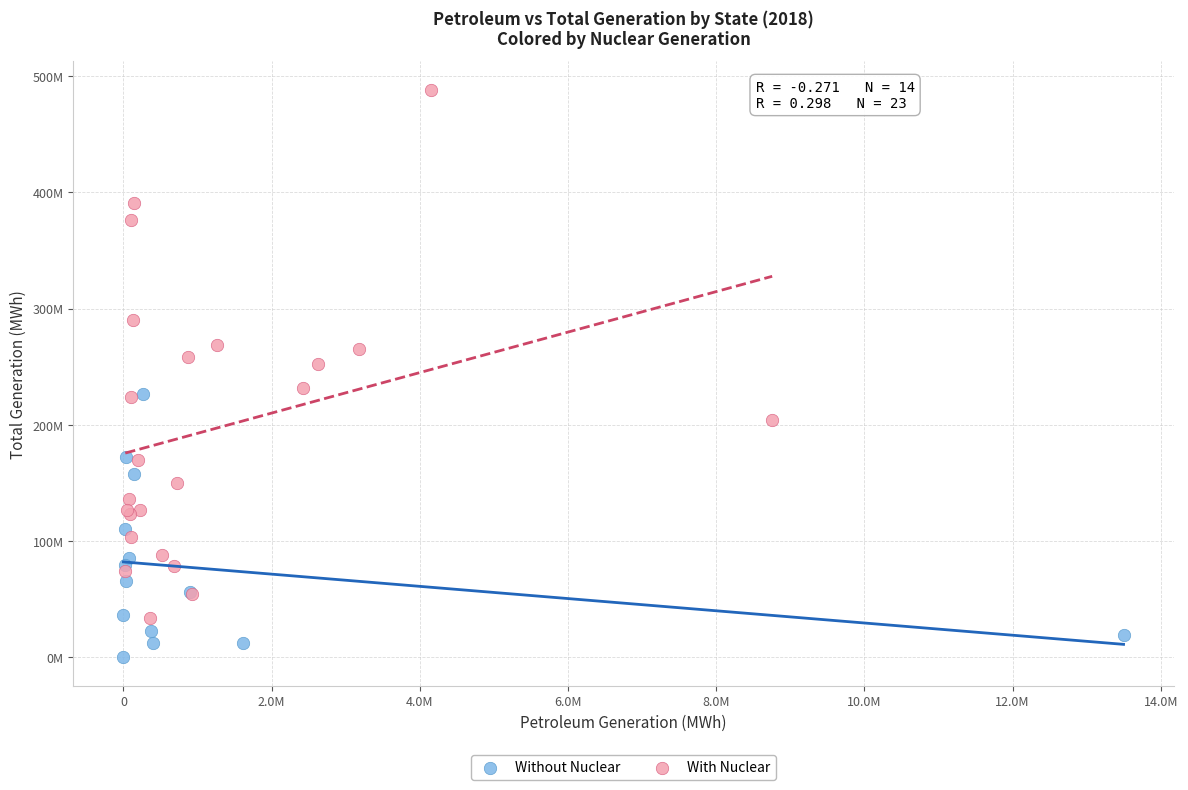

What are all the series names shown in the legend?

Without Nuclear, With Nuclear